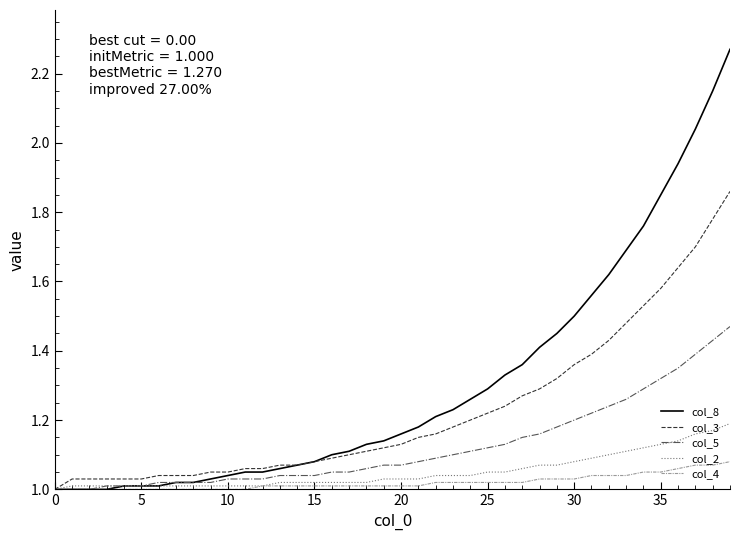

Which series has the largest total across all categories?

col_8